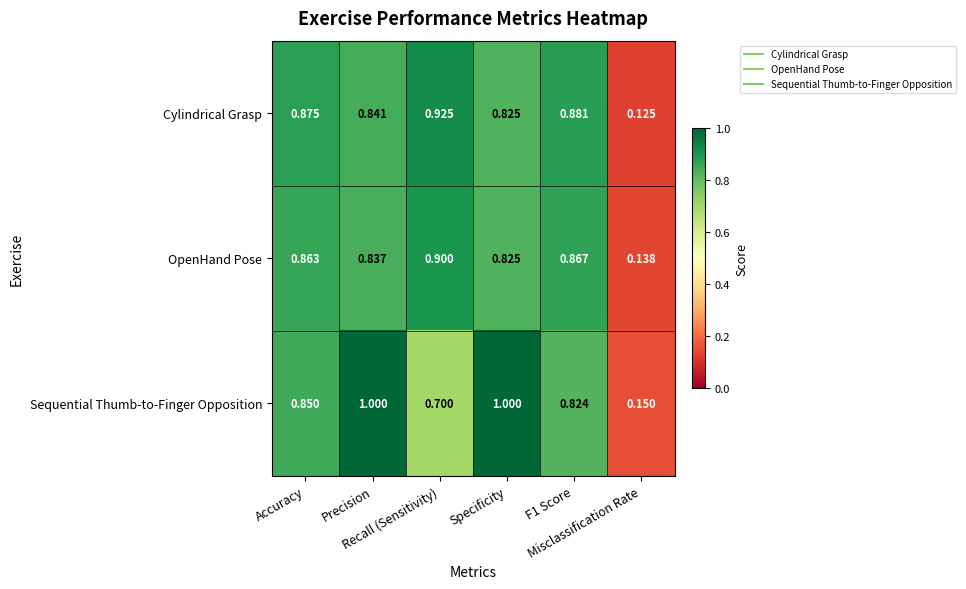

Which series changed the most between Accuracy and Misclassification Rate?

Cylindrical Grasp